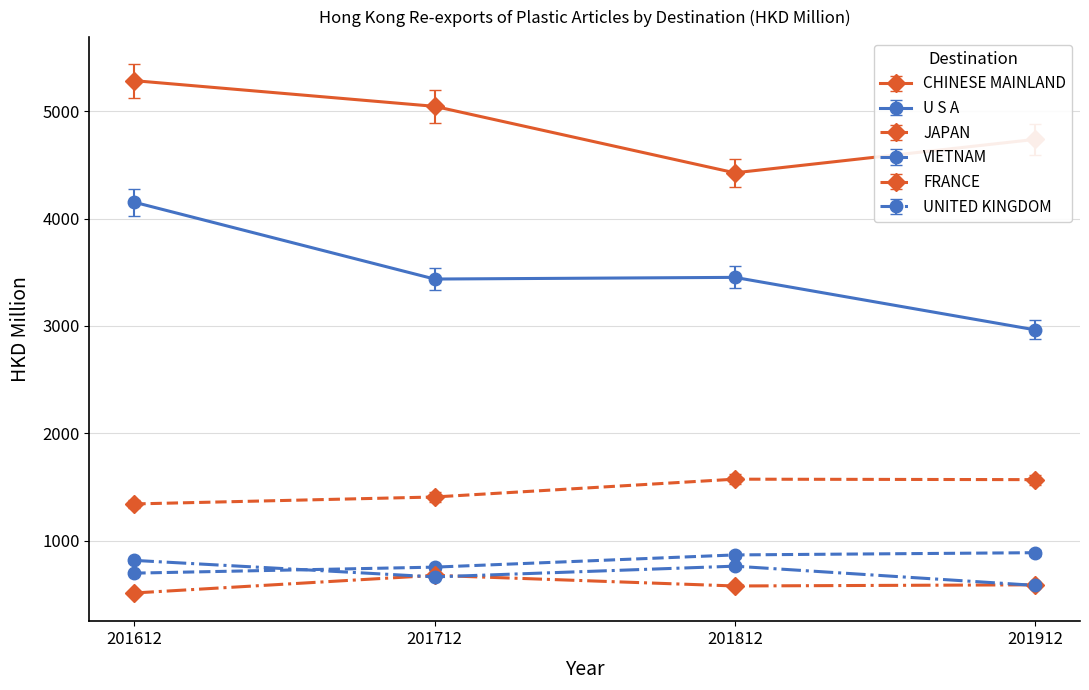

Which series has the largest range (max minus min)?

U S A